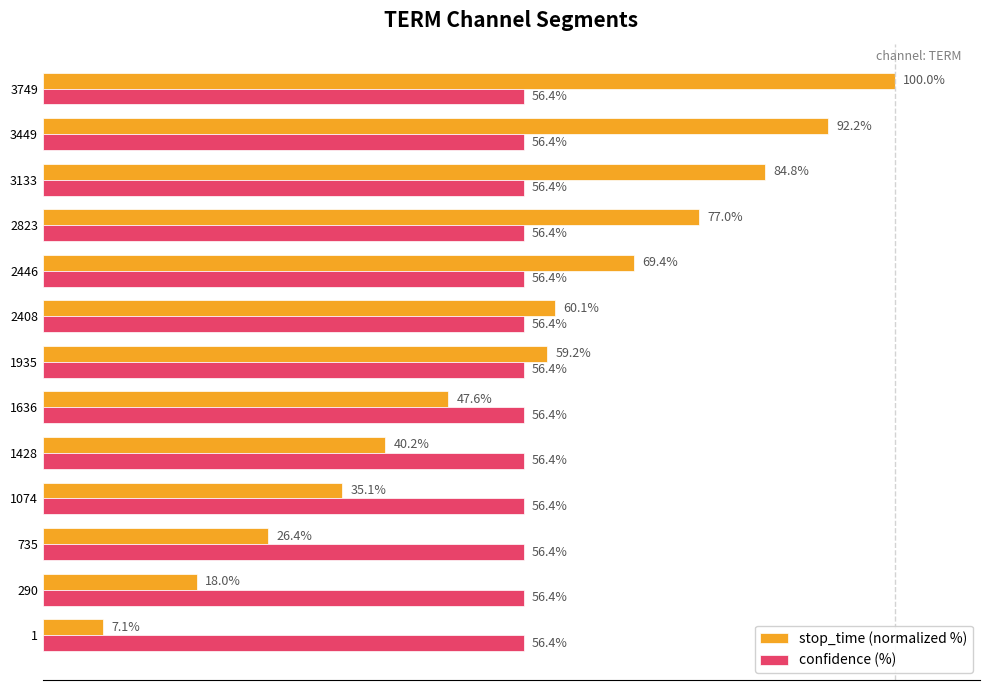

Between 1935 and 2446, which series saw the biggest shift?

stop_time (normalized %)